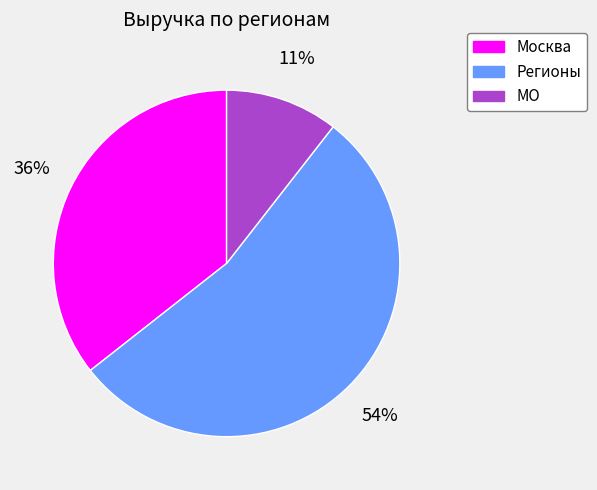

Which has a higher value, Москва or МО?

Москва